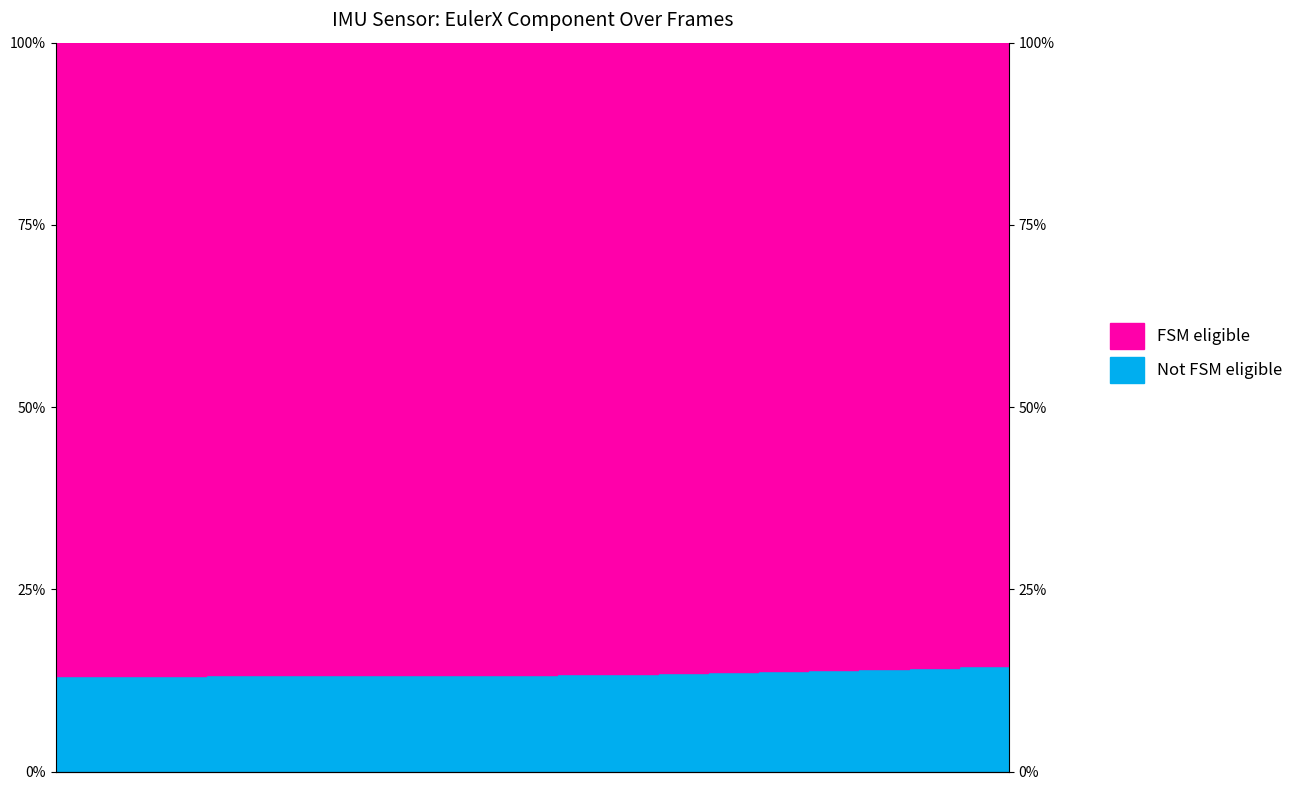

What is the difference between the maximum and second lowest values?

1.6